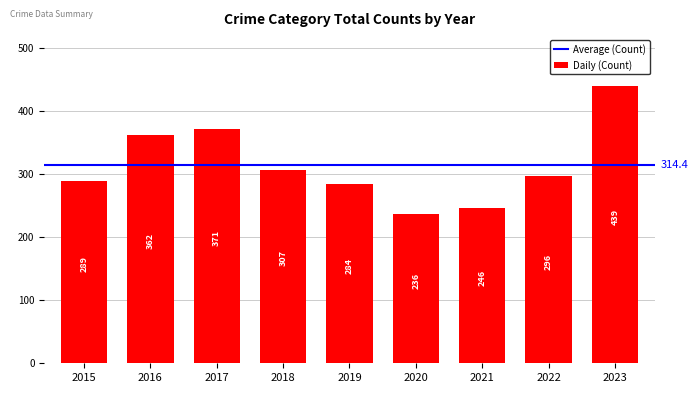

How many series are shown in this chart?

1